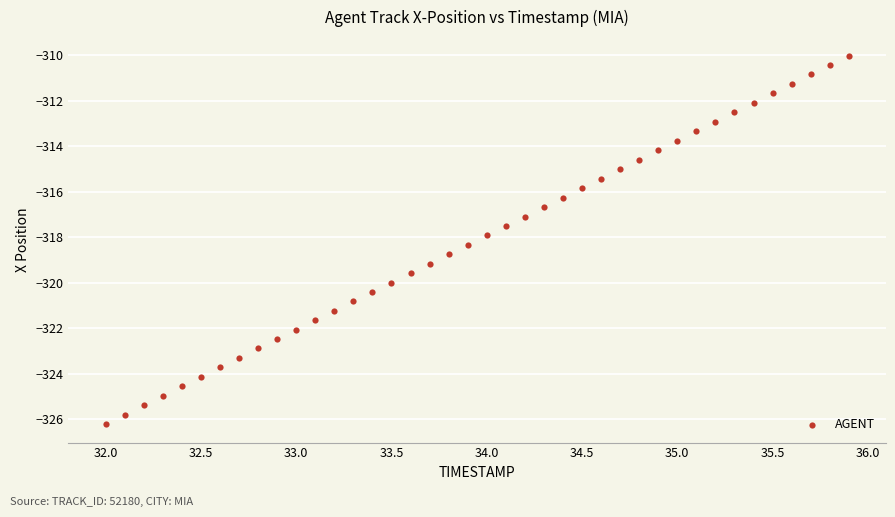

What is the range of Y values (max minus min)?

16.2